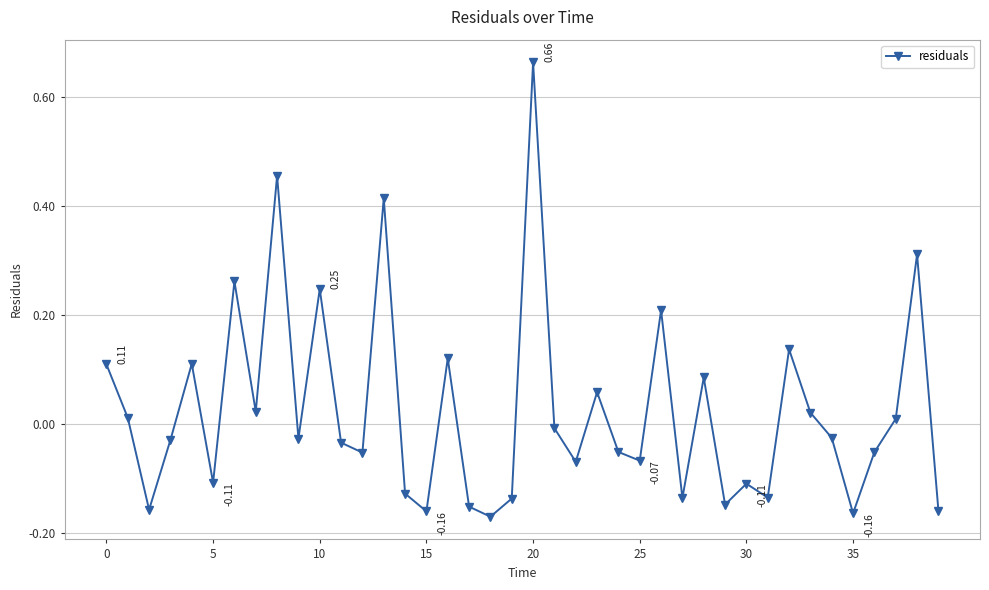

What is the sum of all values?

0.9